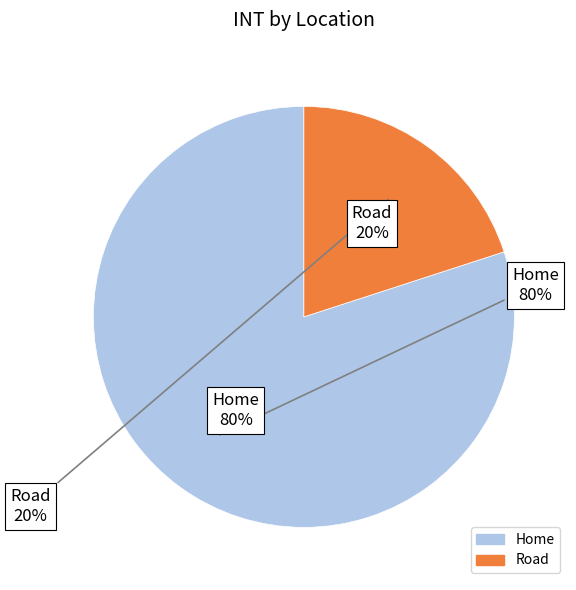

Does Home represent more than half of the total?

Yes